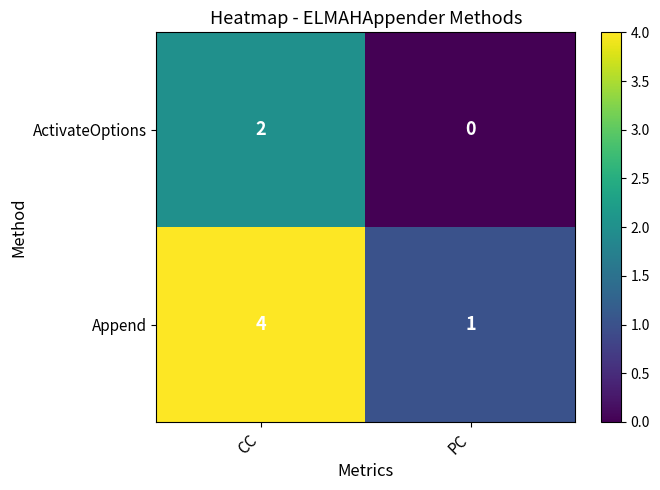

What is the difference between the Append values at PC and CC?

3